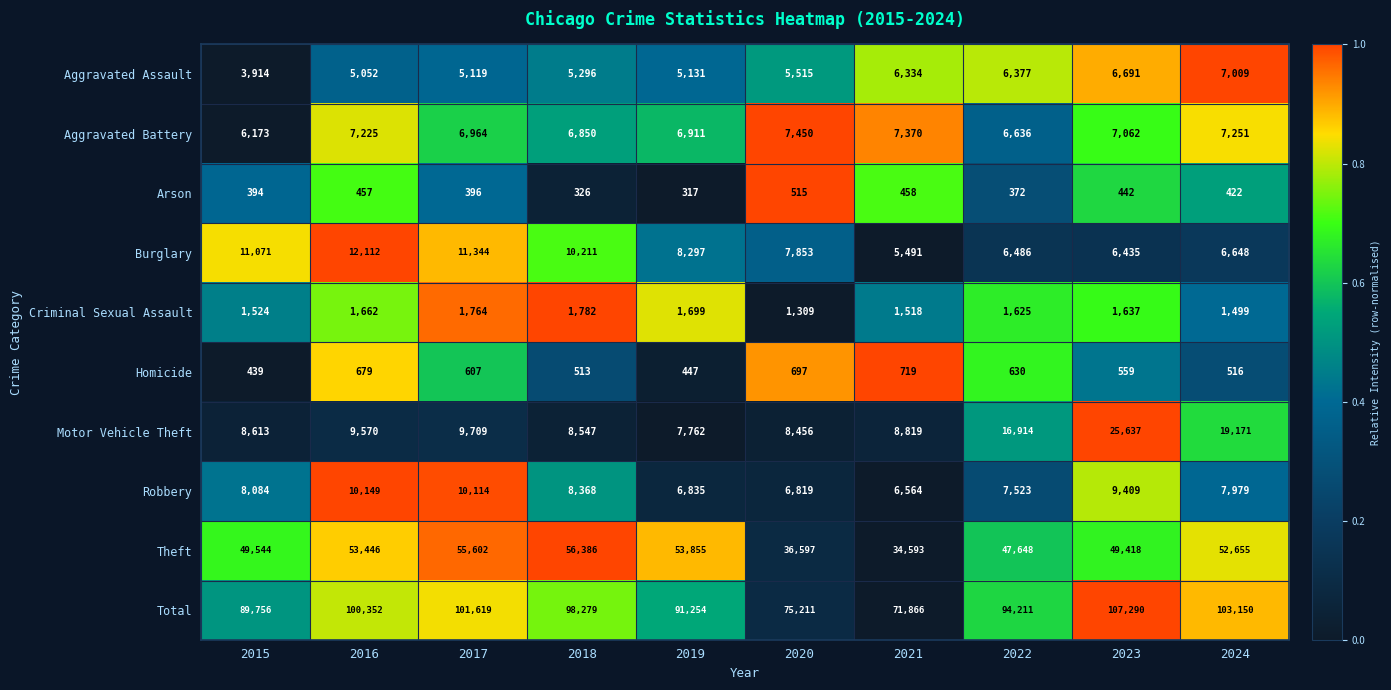

Which series has the largest range (max minus min)?

Total